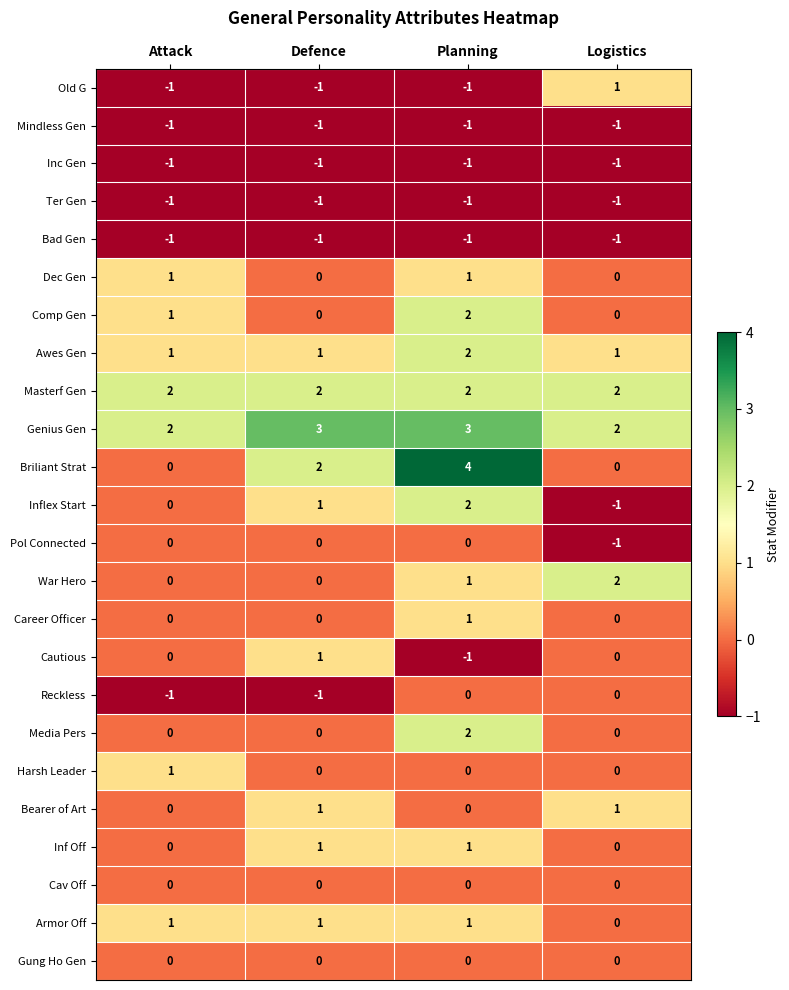

How many distinct data groups are displayed?

24